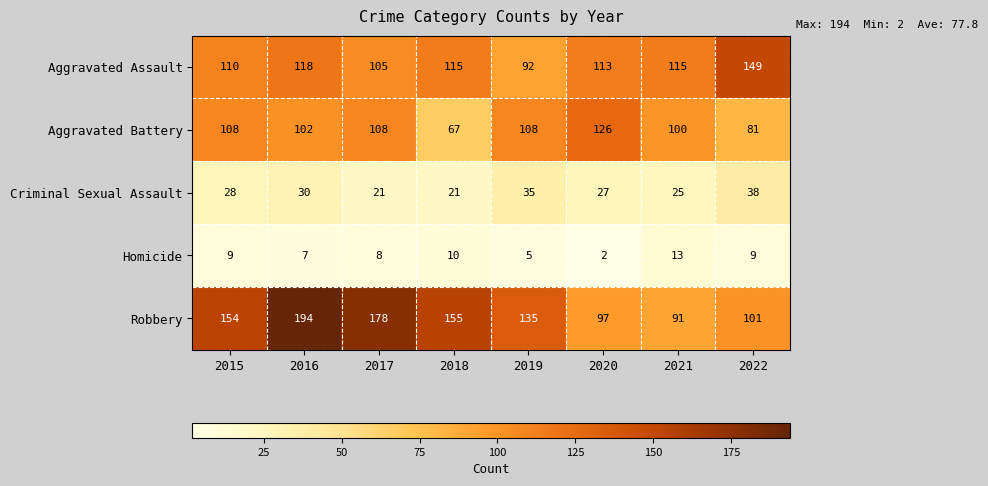

What is the average value of the Criminal Sexual Assault series?

28